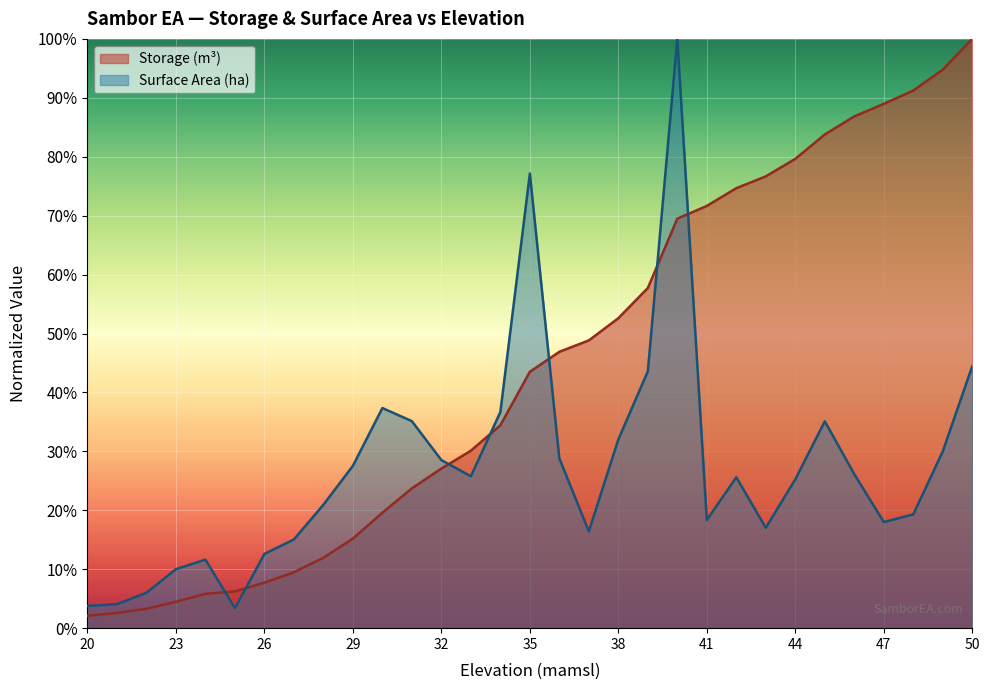

At 31, list the series in order from largest to smallest.

Surface Area (ha), Storage (m^3)